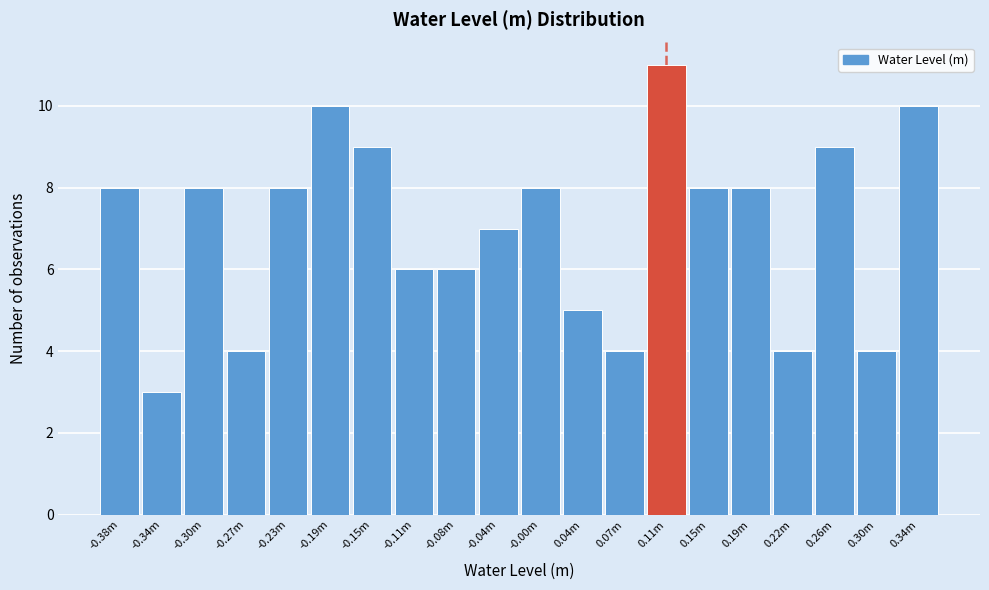

Reading left to right, extract all data points from this chart.

-0.38m=8	-0.34m=3	-0.30m=8	-0.27m=4	-0.23m=8	-0.19m=10	-0.15m=9	-0.11m=6	-0.08m=6	-0.04m=7	-0.00m=8	0.04m=5	0.07m=4	0.11m=11	0.15m=8	0.19m=8	0.22m=4	0.26m=9	0.30m=4	0.34m=10